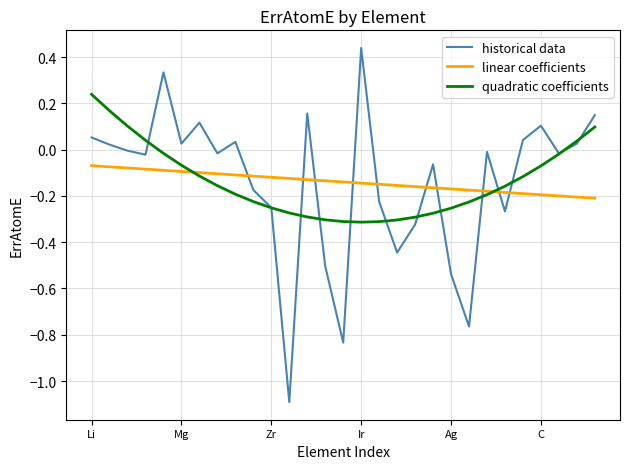

How many lines are shown in the chart?

3